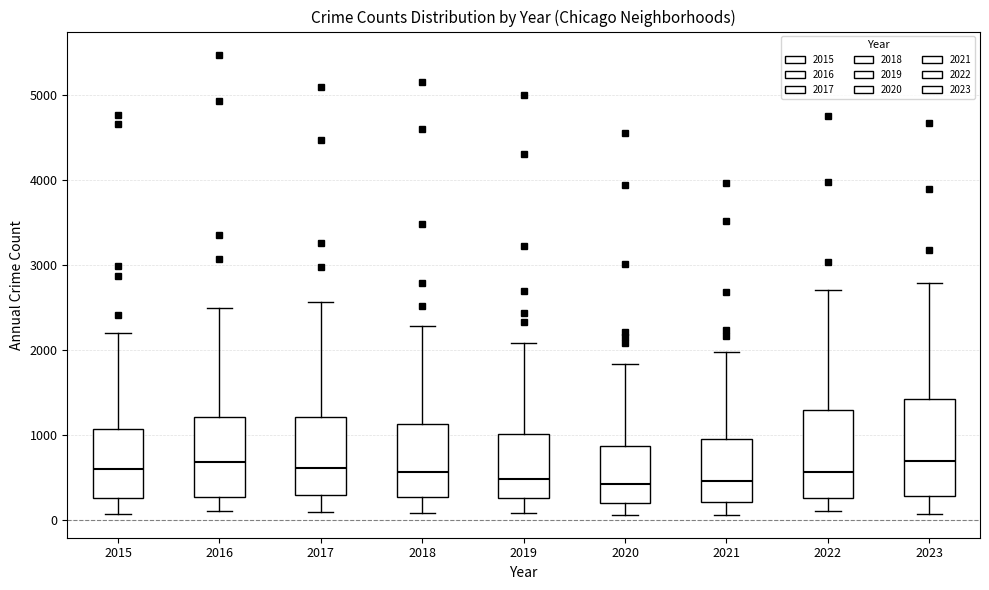

Where is the upper edge of the box at x = 2016 on the y-axis? The values are not printed on the chart, so give them approximately, as read against the axis.

1200